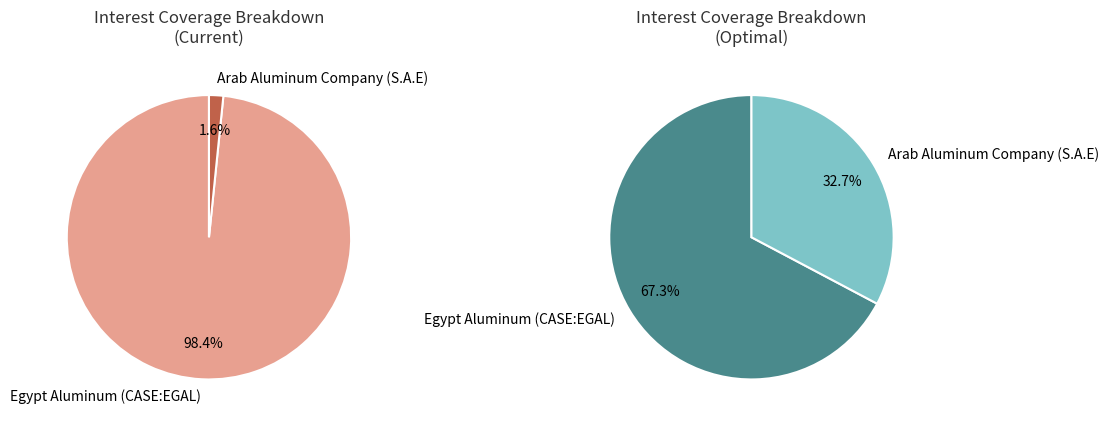

What is the largest slice in the pie chart?

Egypt Aluminum (CASE:EGAL)